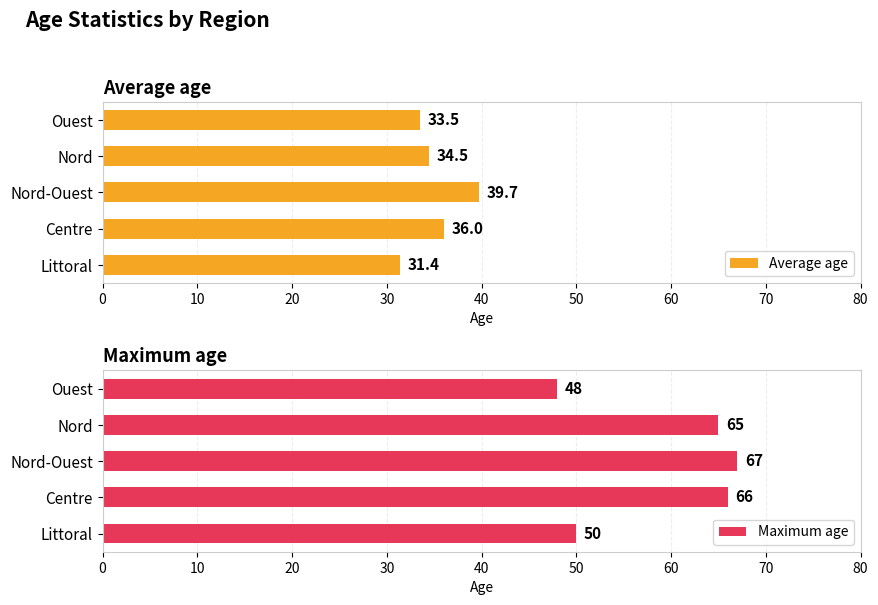

Rank the categories by Maximum age value from highest to lowest.

Nord-Ouest, Centre, Nord, Littoral, Ouest